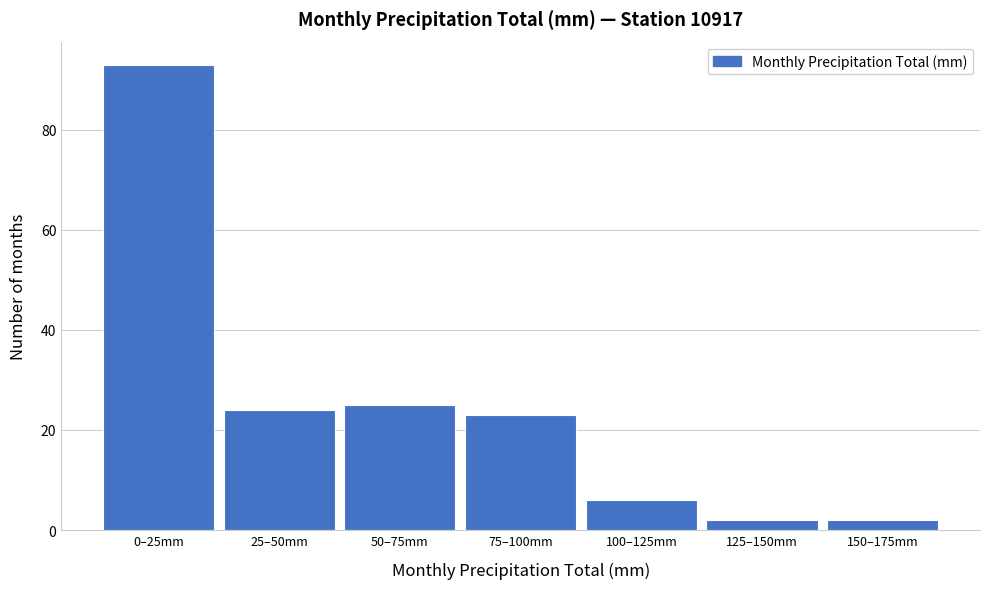

Reading right to left, list all the values displayed in this chart.

150–175mm=2	125–150mm=2	100–125mm=6	75–100mm=23	50–75mm=25	25–50mm=24	0–25mm=93